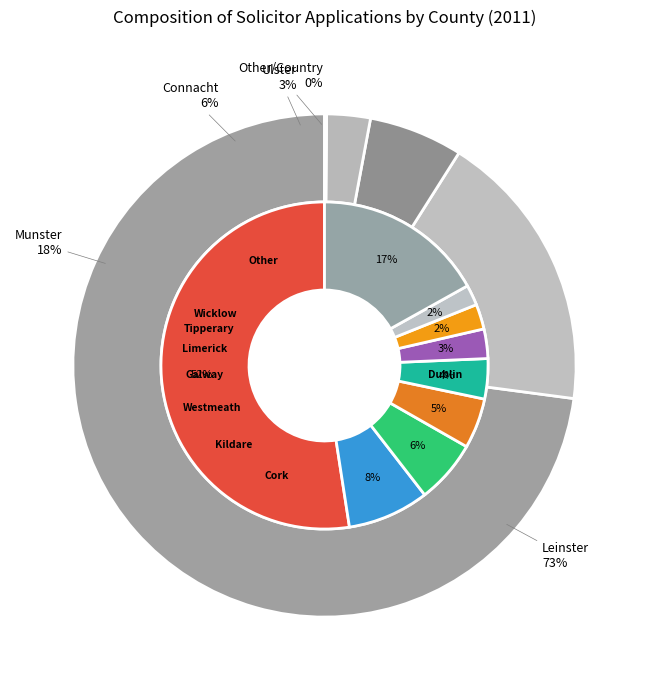

Does Offaly represent more than half of the total?

No